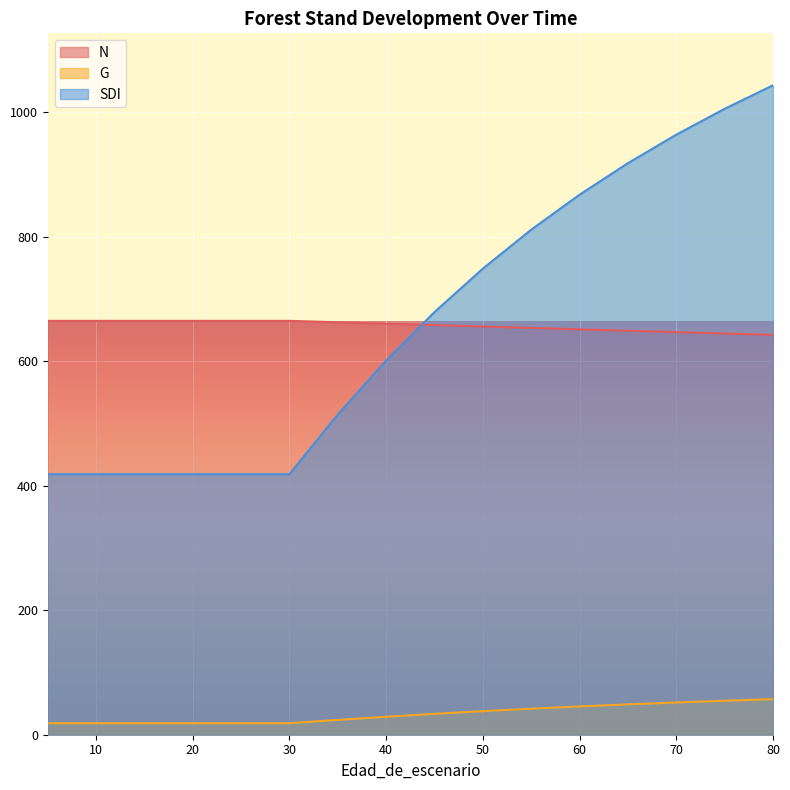

Reading left to right, what are all the values shown in this chart?

N: 664.9	664.9	664.9	664.9	664.9	664.9	662.6	660.3	658.1	655.8	653.5	651.3	649.0	646.8	644.6	642.4
G: 18.5	18.5	18.5	18.5	18.5	18.5	23.8	28.9	33.6	37.9	41.8	45.5	48.8	51.8	54.6	57.2
SDI: 418.6	418.6	418.6	418.6	418.6	418.6	514.5	601.2	679.1	748.9	811.5	867.6	918.3	964.1	1005.6	1043.3